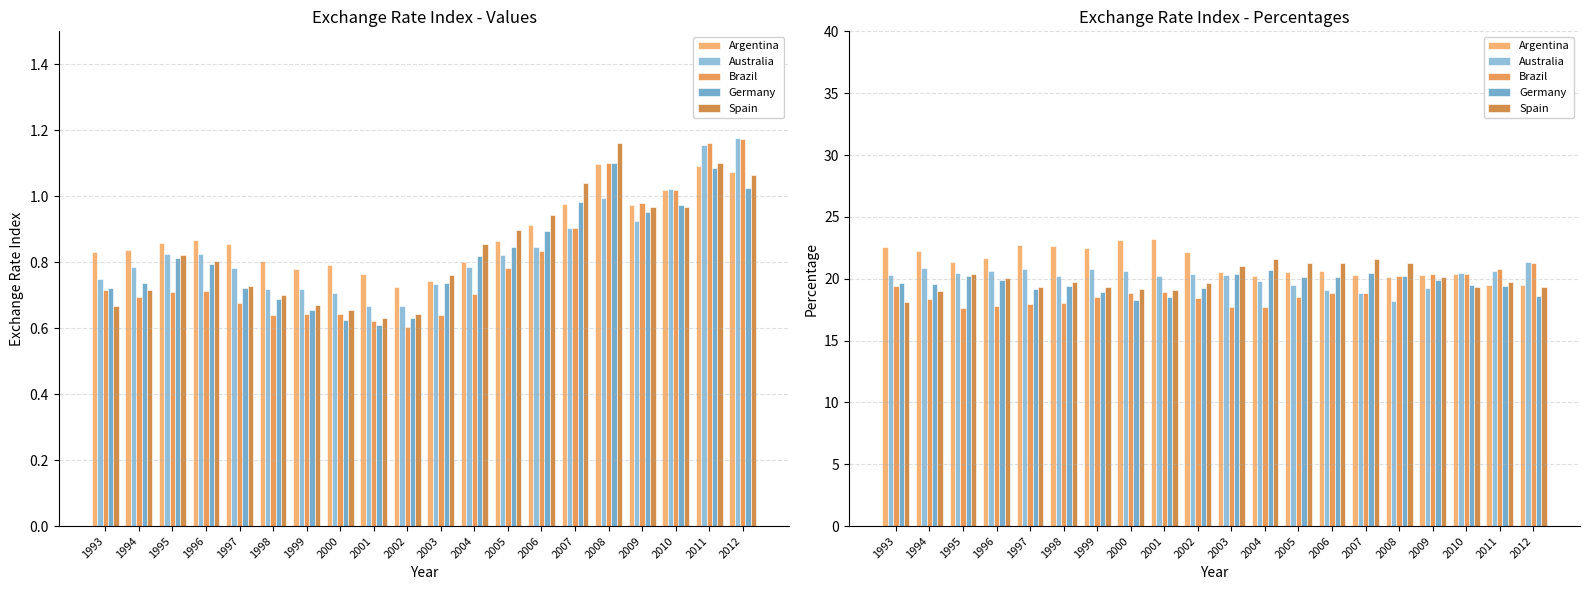

What are all the series names shown in the legend?

Argentina, Australia, Brazil, Germany, Spain